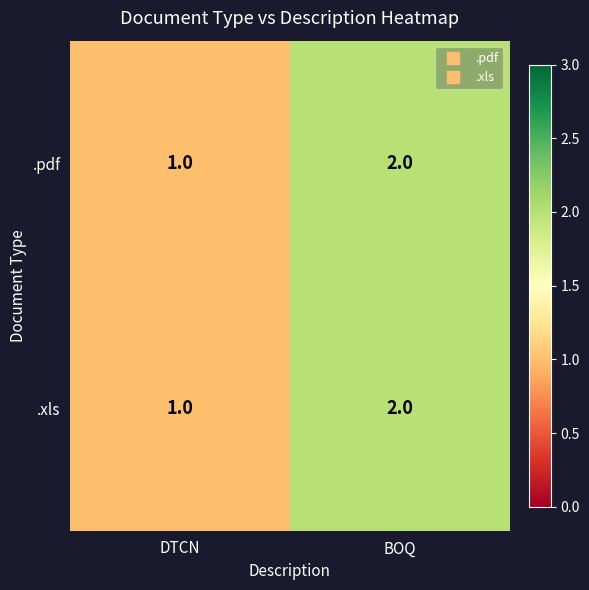

At which category is the sum across all series the highest?

BOQ